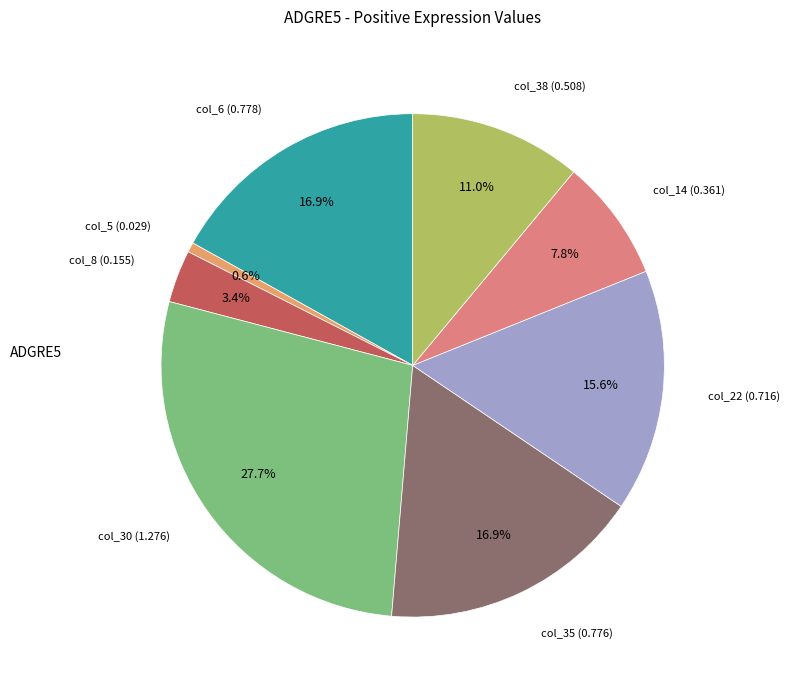

Which slice is the smallest?

col_5